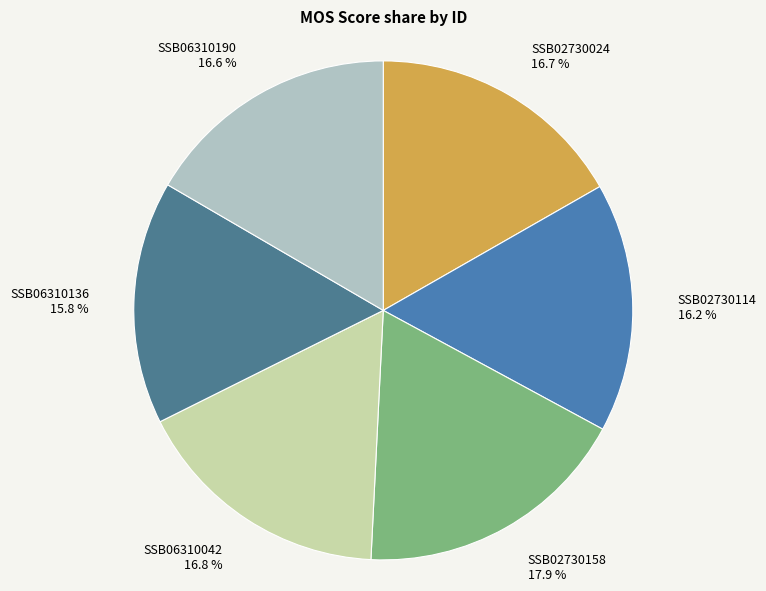

What is the ratio of the value at SSB02730158 to the value at SSB06310042?

1.1